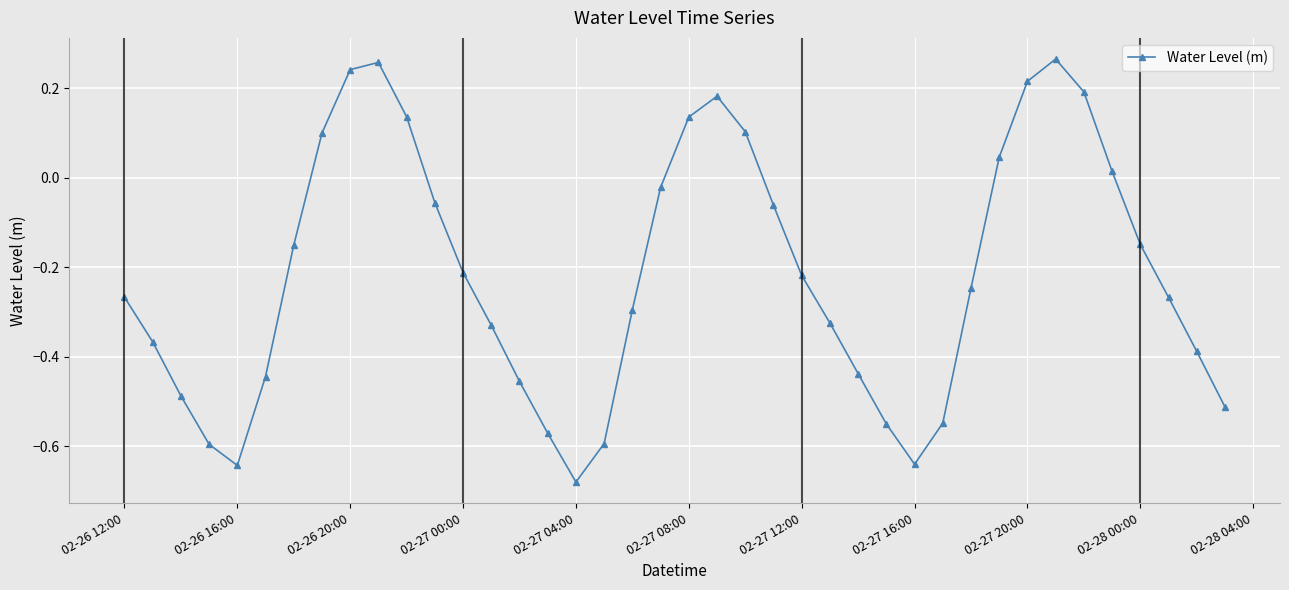

What is the sum of all values?

-8.6